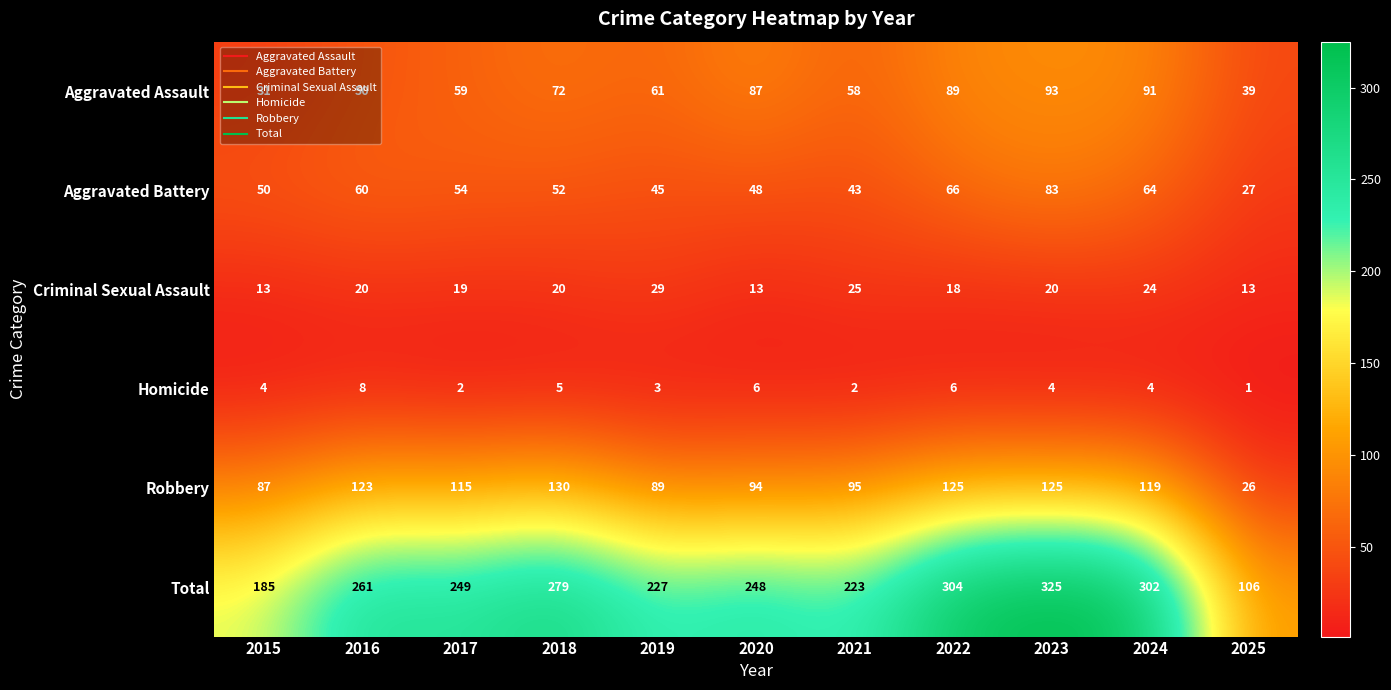

What is the sum of the Total values at 2024 and 2017?

551